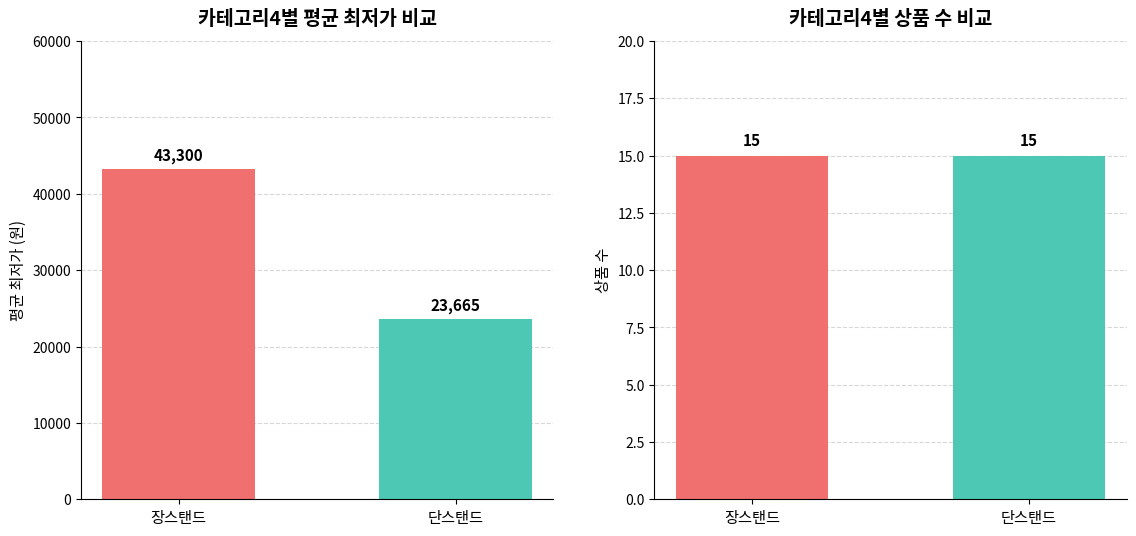

Between 장스탠드 and 단스탠드, which is larger?

장스탠드